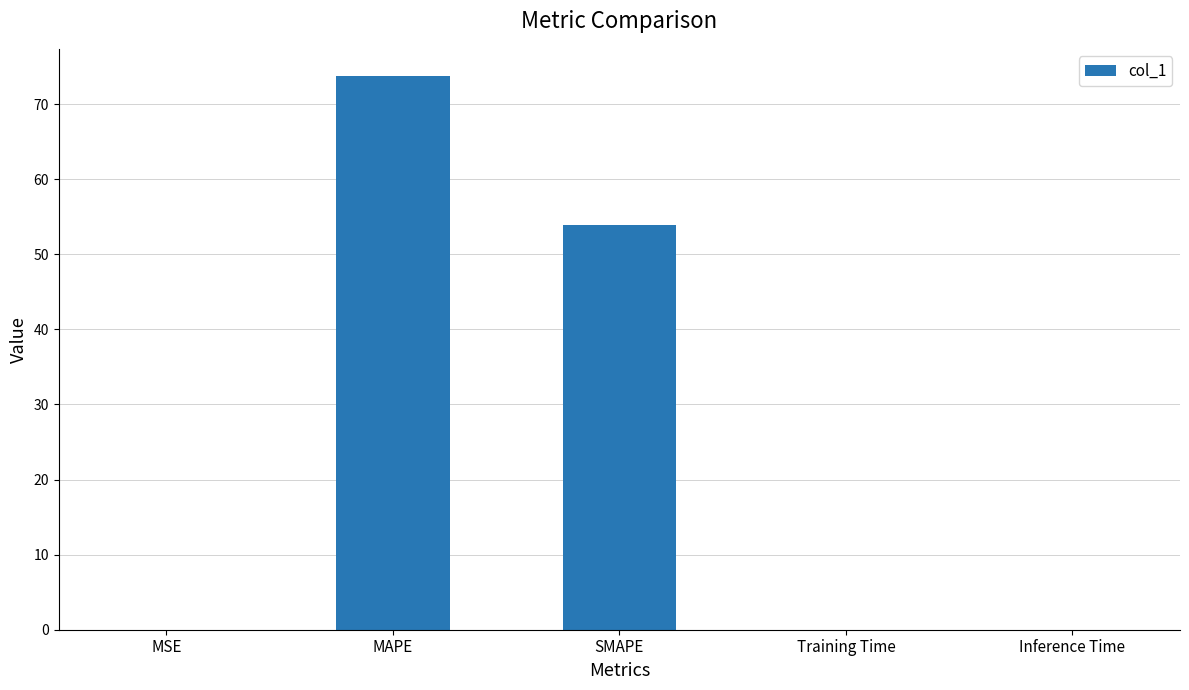

What is the sum of all values?

127.6